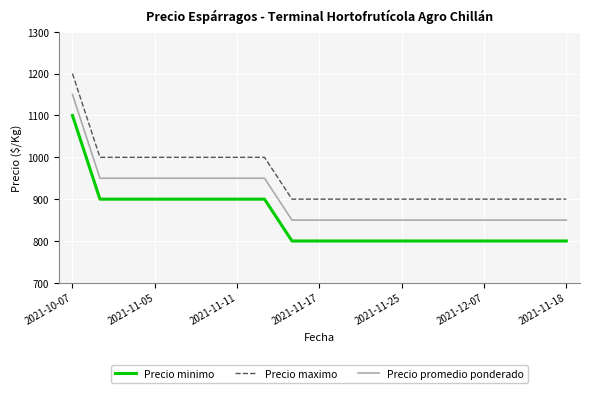

List the series in order of their overall mean, highest first.

Precio maximo, Precio promedio ponderado, Precio minimo